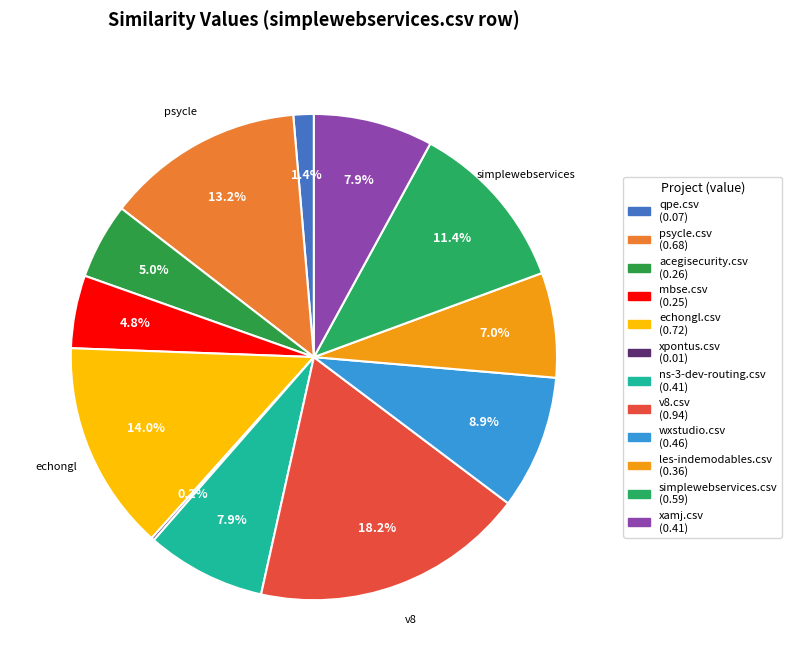

How many segments does this pie chart have?

12